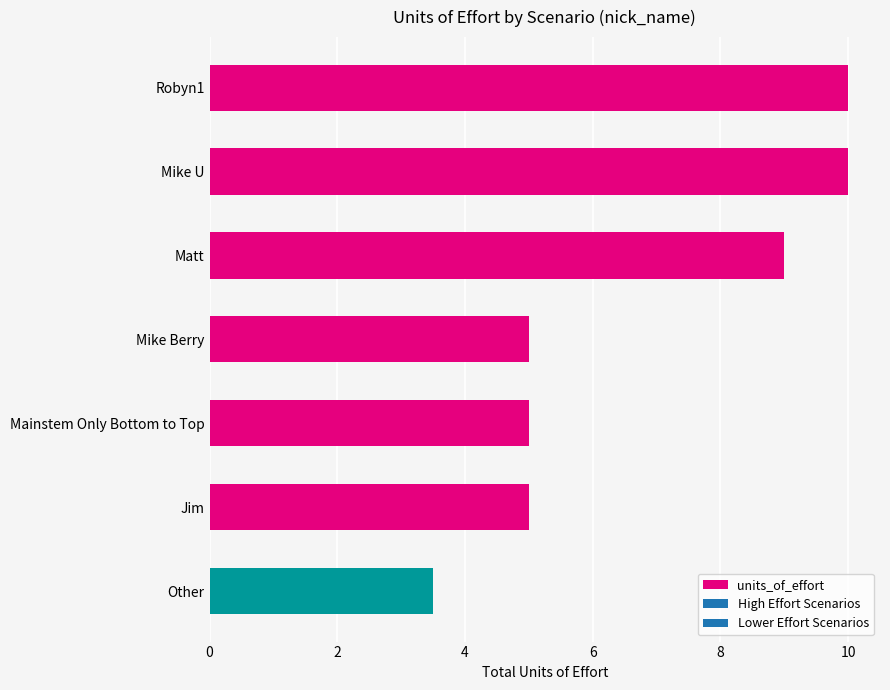

What is the difference between the values at Other and Jim?

1.5